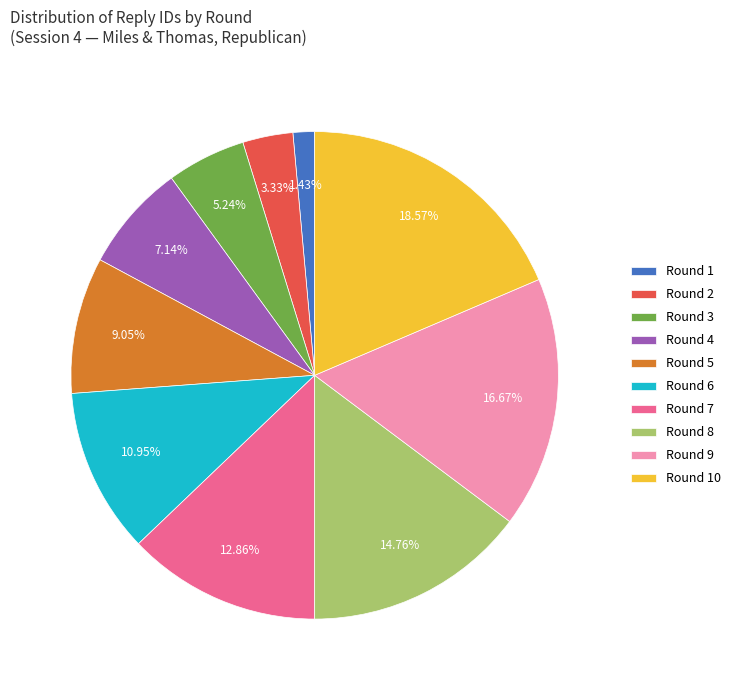

How many slices are in this pie chart?

10